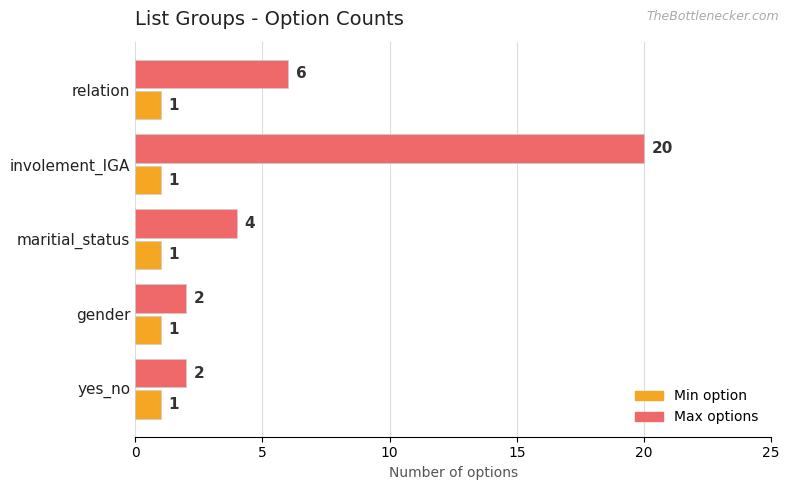

What is the minimum value shown in the chart?

1